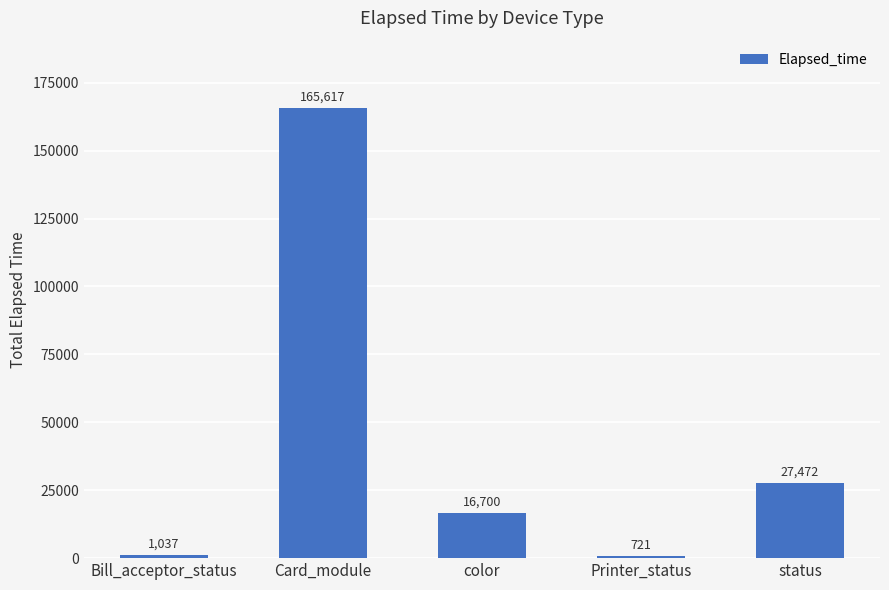

Which label corresponds to the smallest value in the chart?

Printer_status